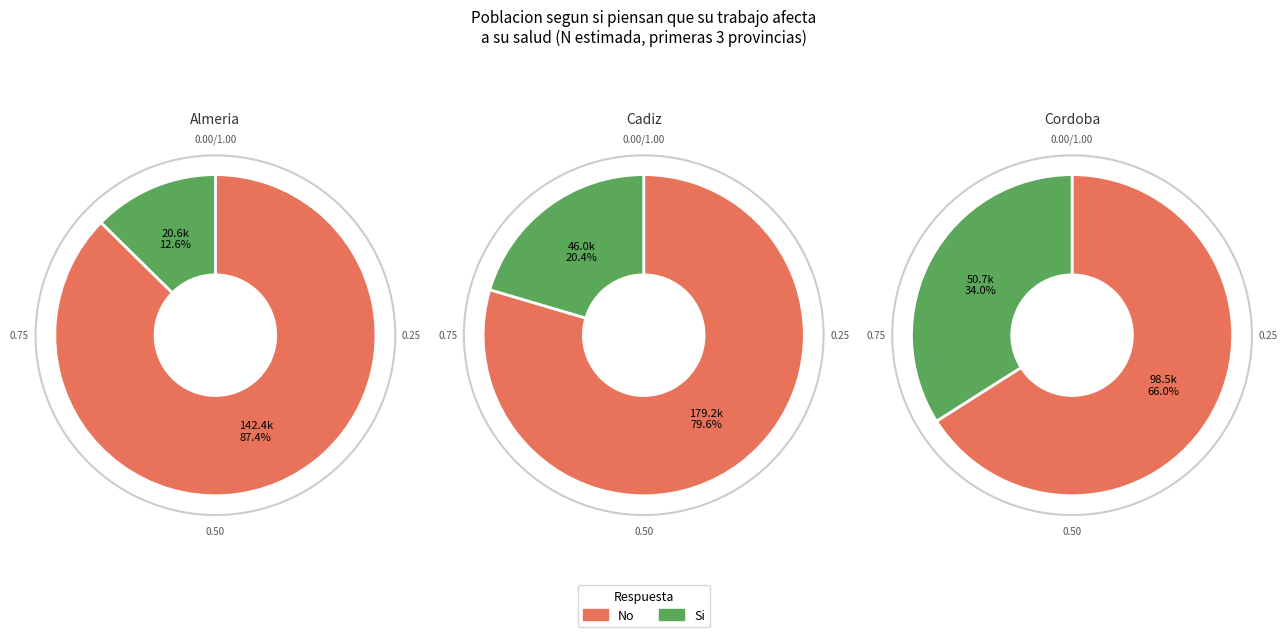

At Cordoba, list the series in order from smallest to largest.

Si, No